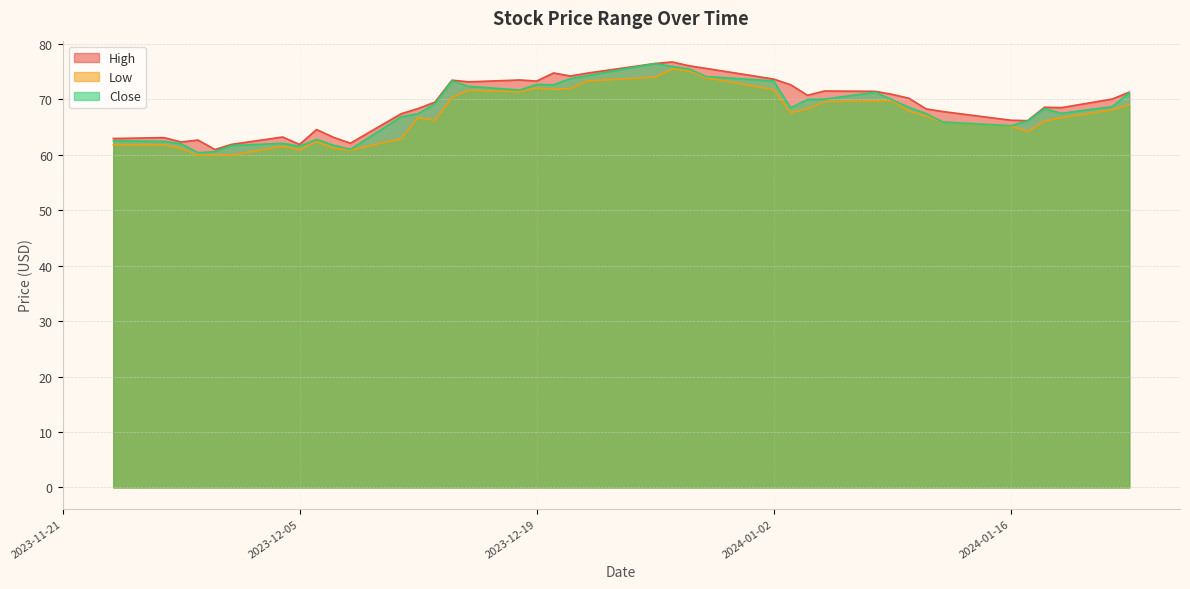

Which series changed the most between 2023-12-13 and 2024-01-12?

Close